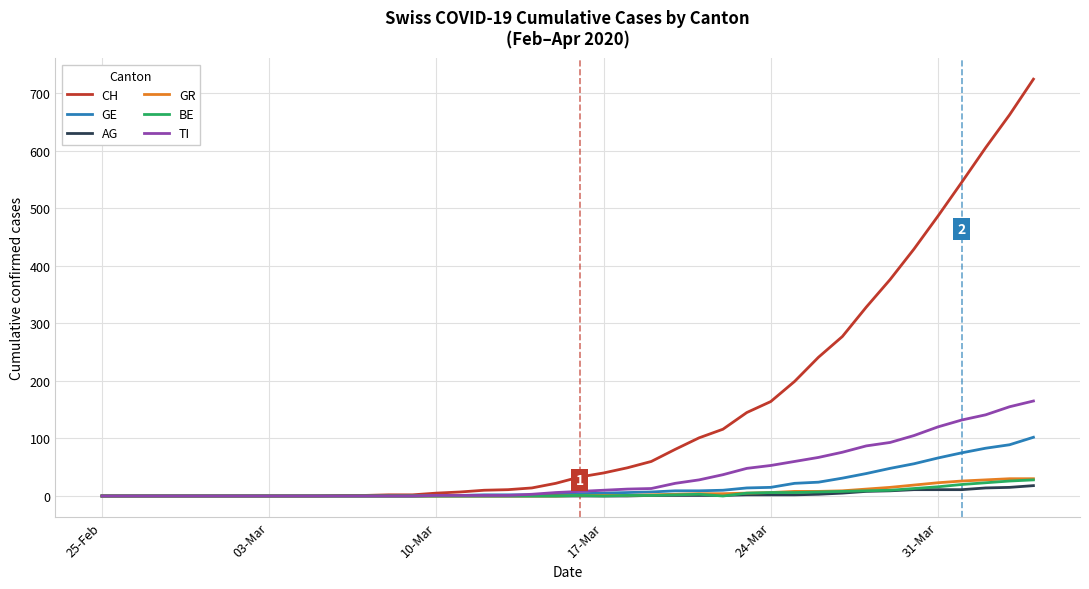

What is the maximum value for GR?

30